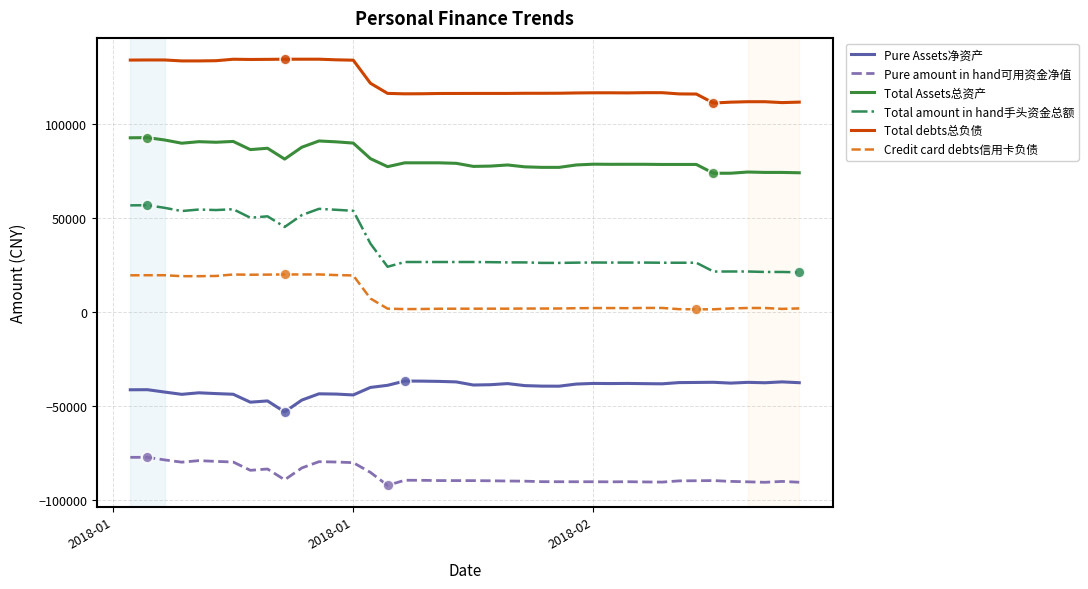

Which series has the largest total across all categories?

Total debts总负债